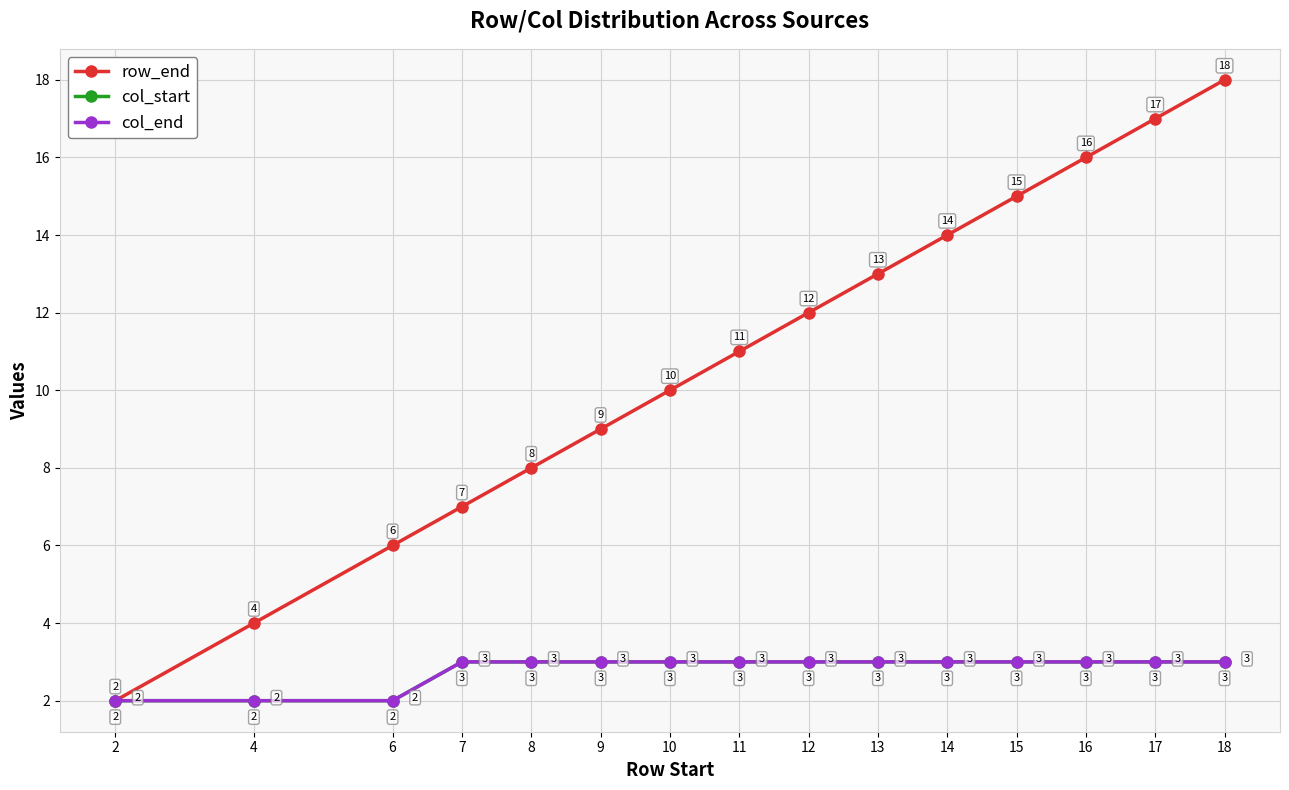

Where does the row_end series first go above 11?

12